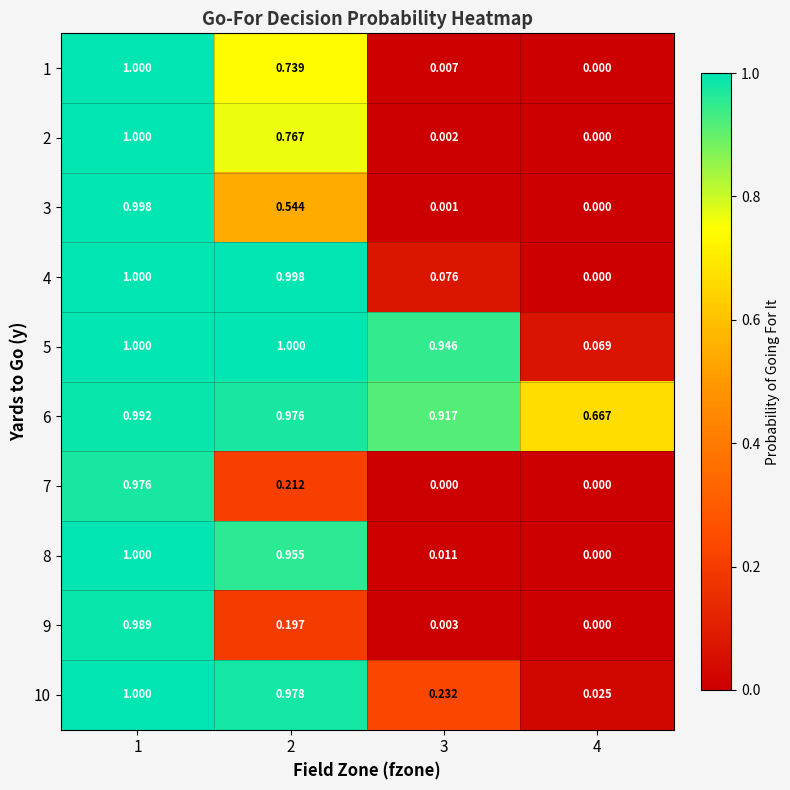

Count the number of categories in the chart.

4